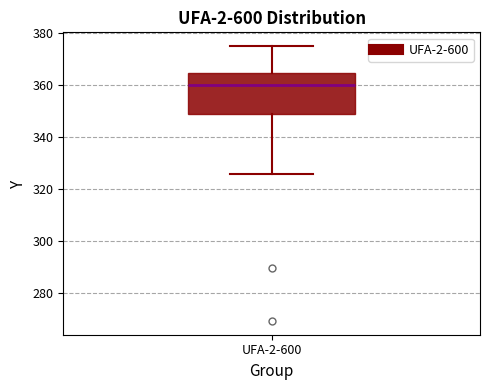

Transcribe this box plot: give where the median line is, the range the box spans, and where the two whiskers end, as read against the y-axis. The values are not printed on the chart, so give them approximately, as read against the axis.

median 360, box 350 to 364, whiskers 326 to 376